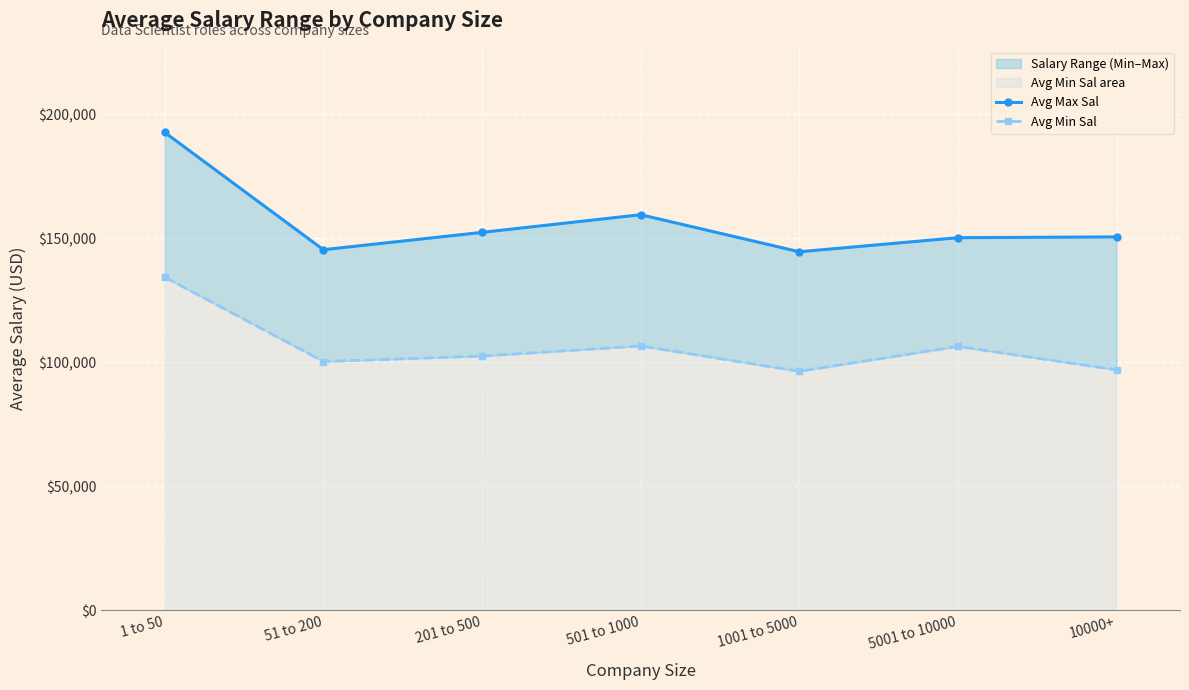

The Avg Max Sal series shows 45861 at 5001 to 10000. True or false?

False